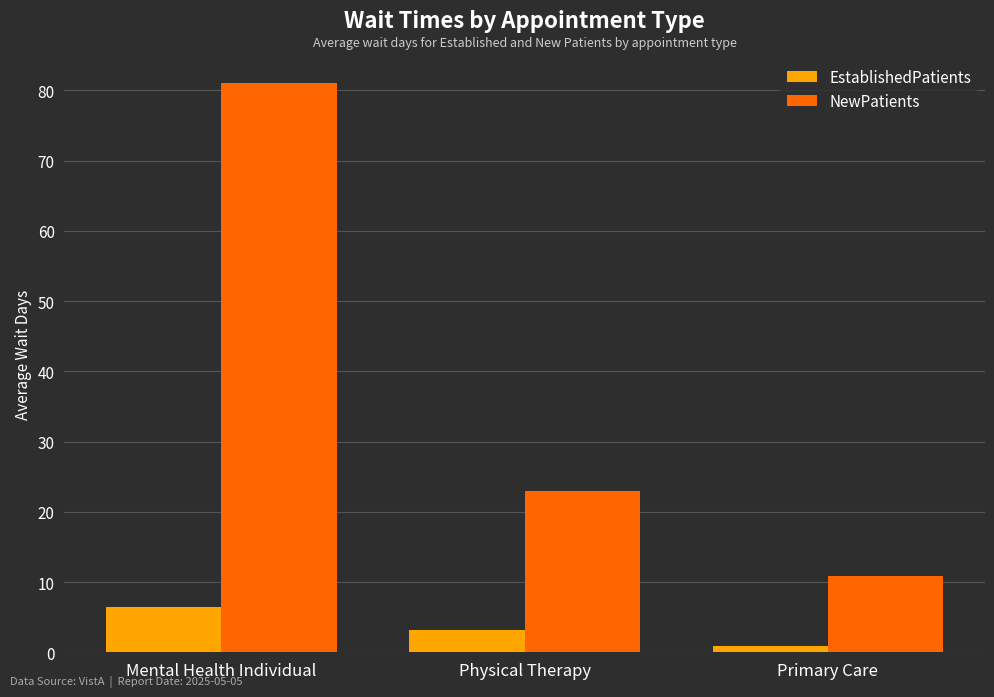

Count the number of data series in this chart.

2